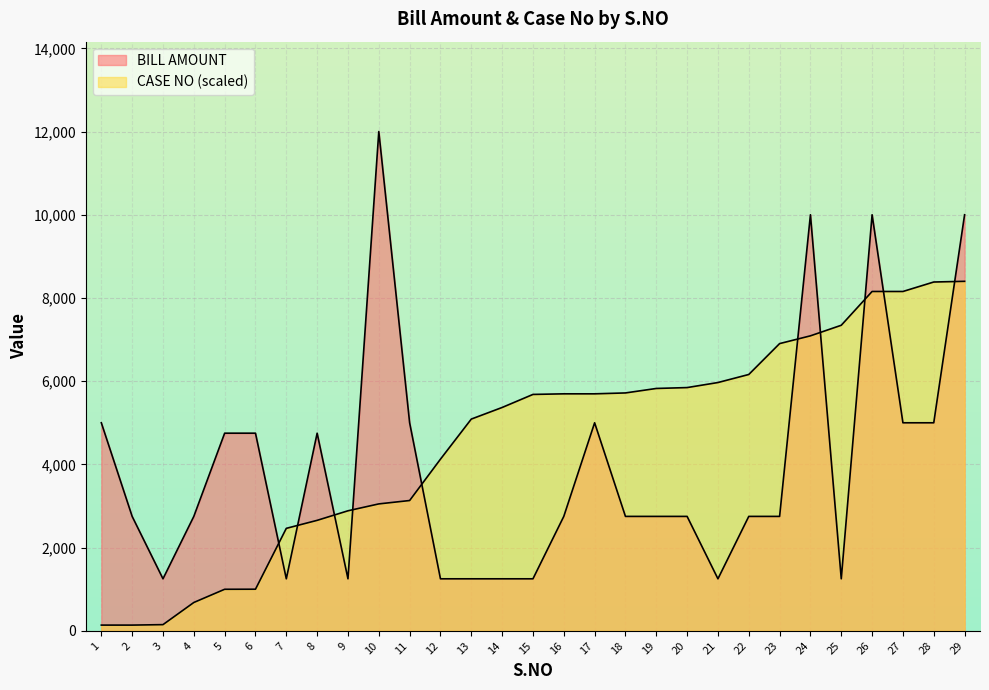

What is the minimum value for BILL AMOUNT?

1250.0